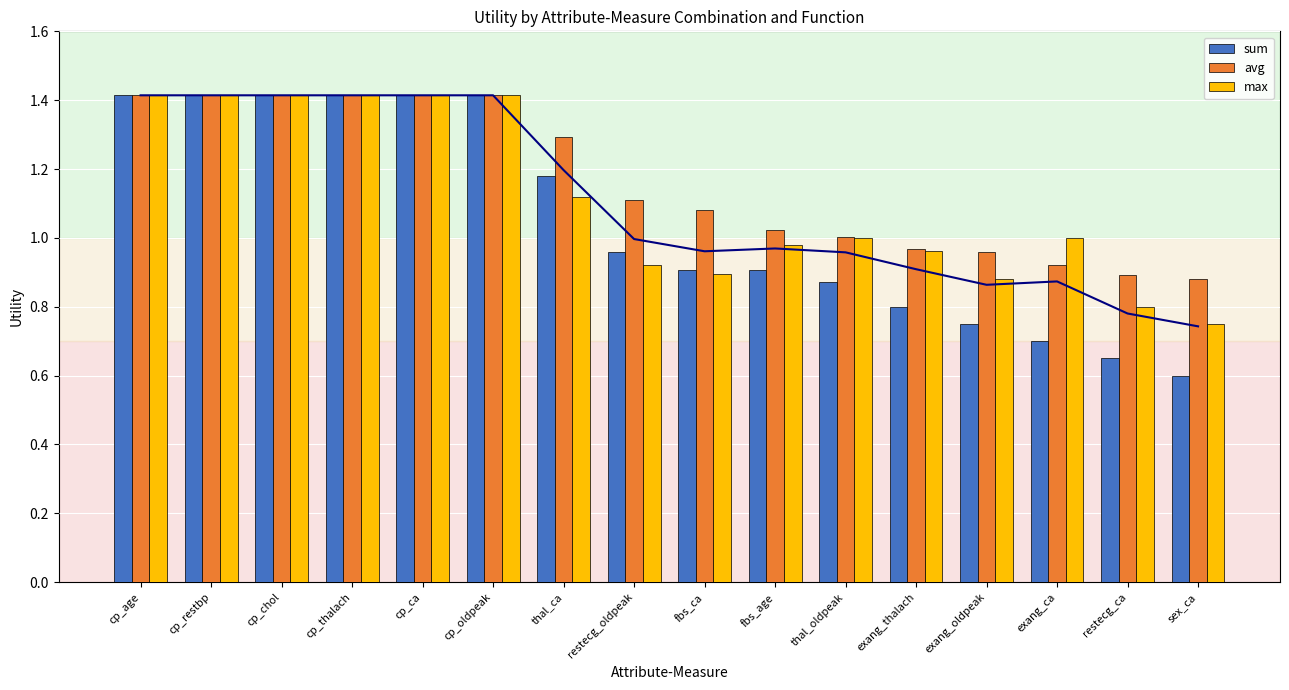

How many categories are shown in the chart?

16